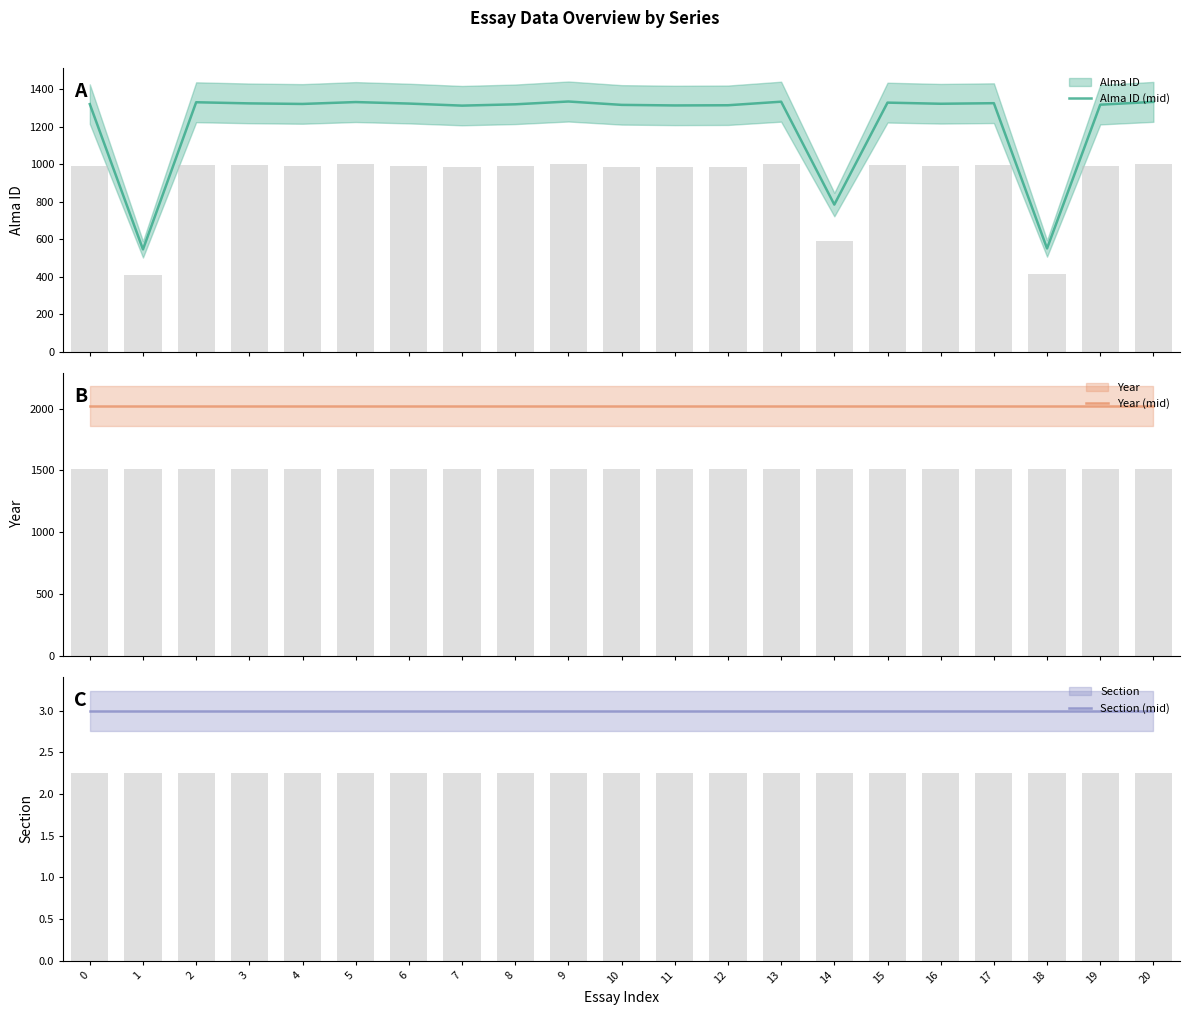

Which series has the largest total across all categories?

Year (mid)